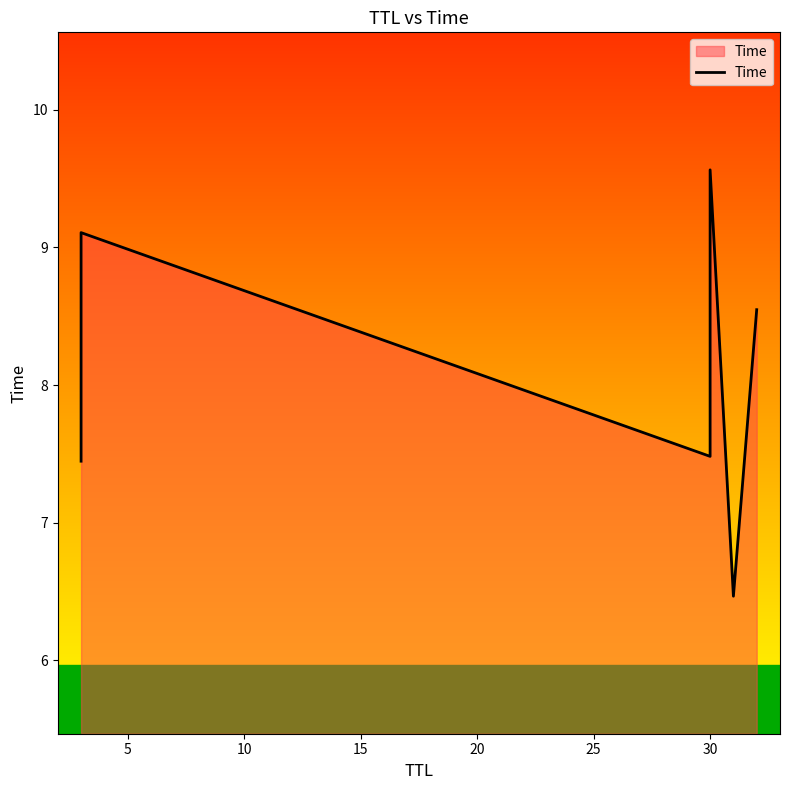

Reading left to right, list all the values displayed in this chart.

7.4	9.1	7.5	9.6	6.5	8.5